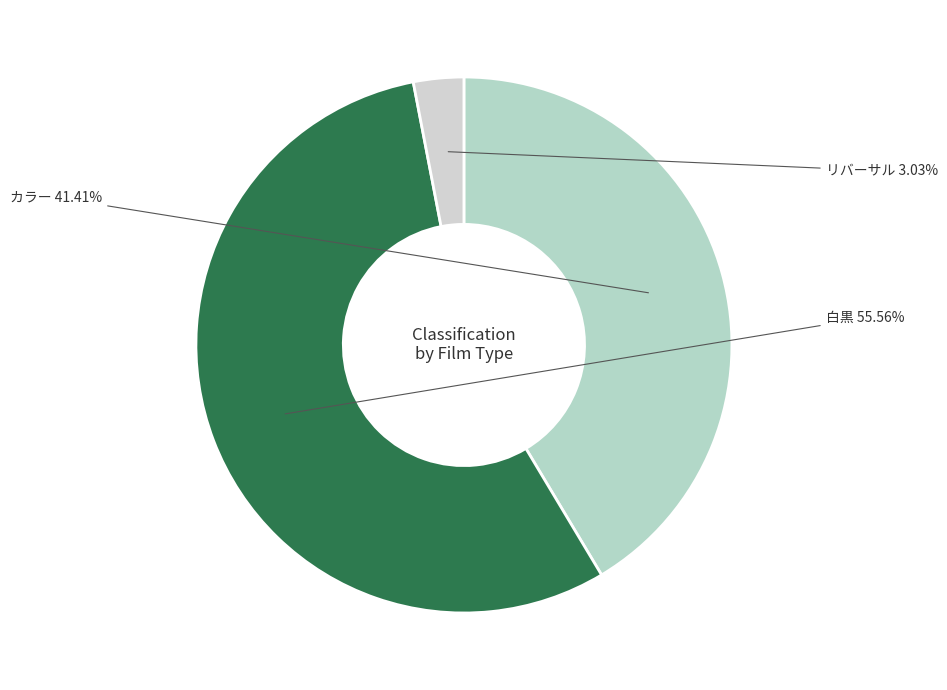

How many slices are in this pie chart?

3